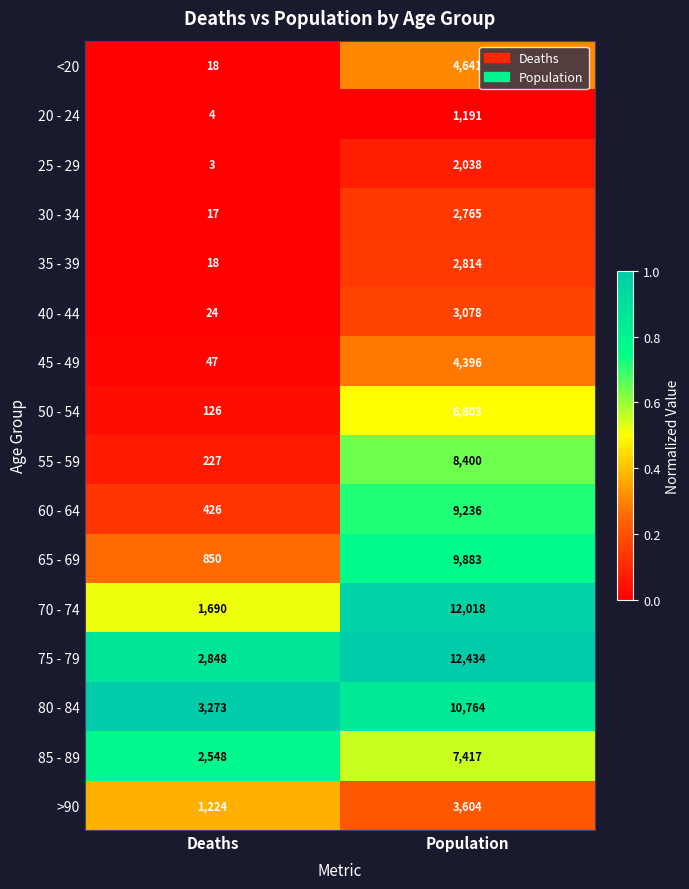

What is the average value of the 35 - 39 series?

1416